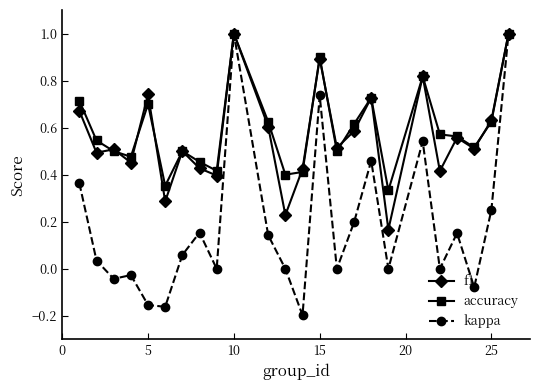

What is the maximum value for f1?

1.0